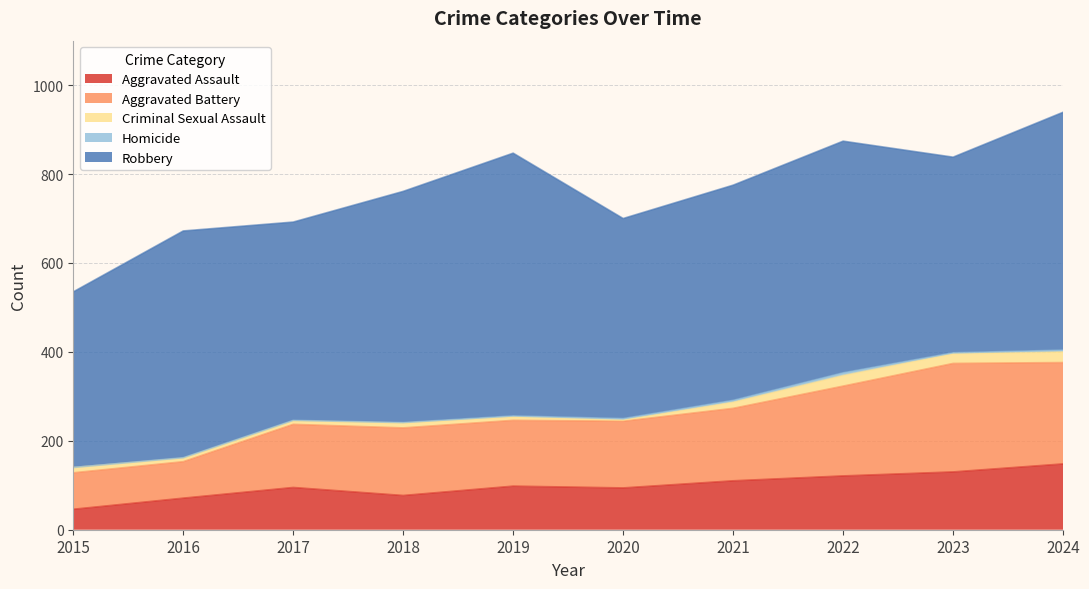

At which label does Aggravated Battery reach its peak?

2023